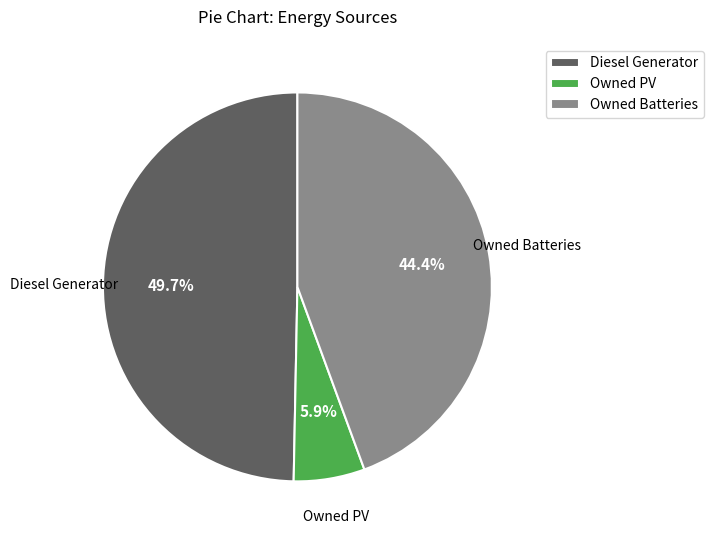

Which has a higher value, Owned Batteries or Diesel Generator?

Diesel Generator